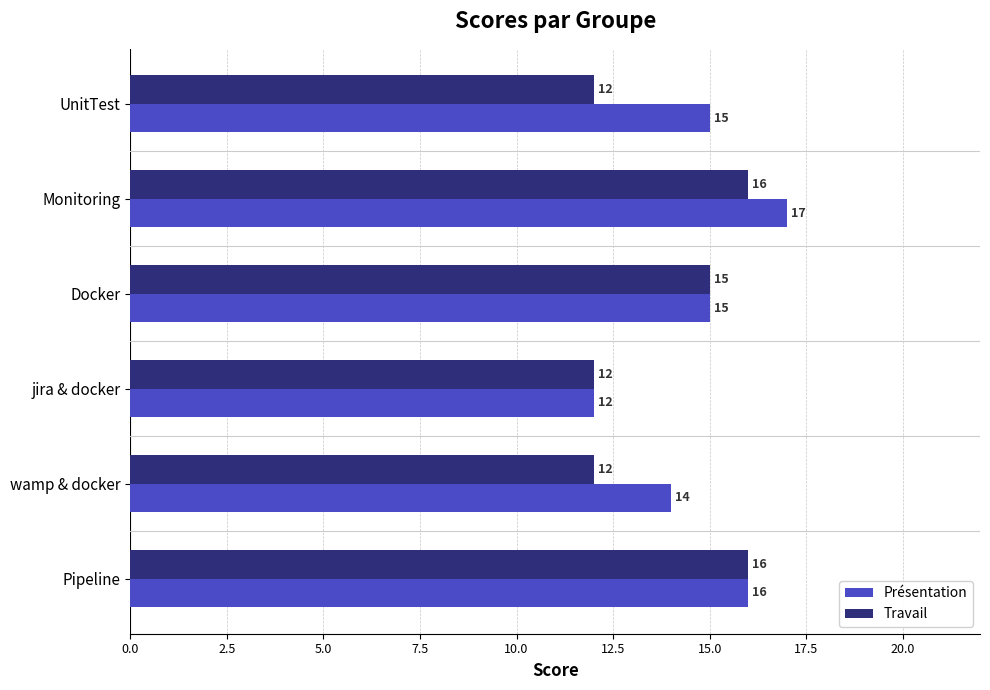

What is the sum of all Travail values?

83